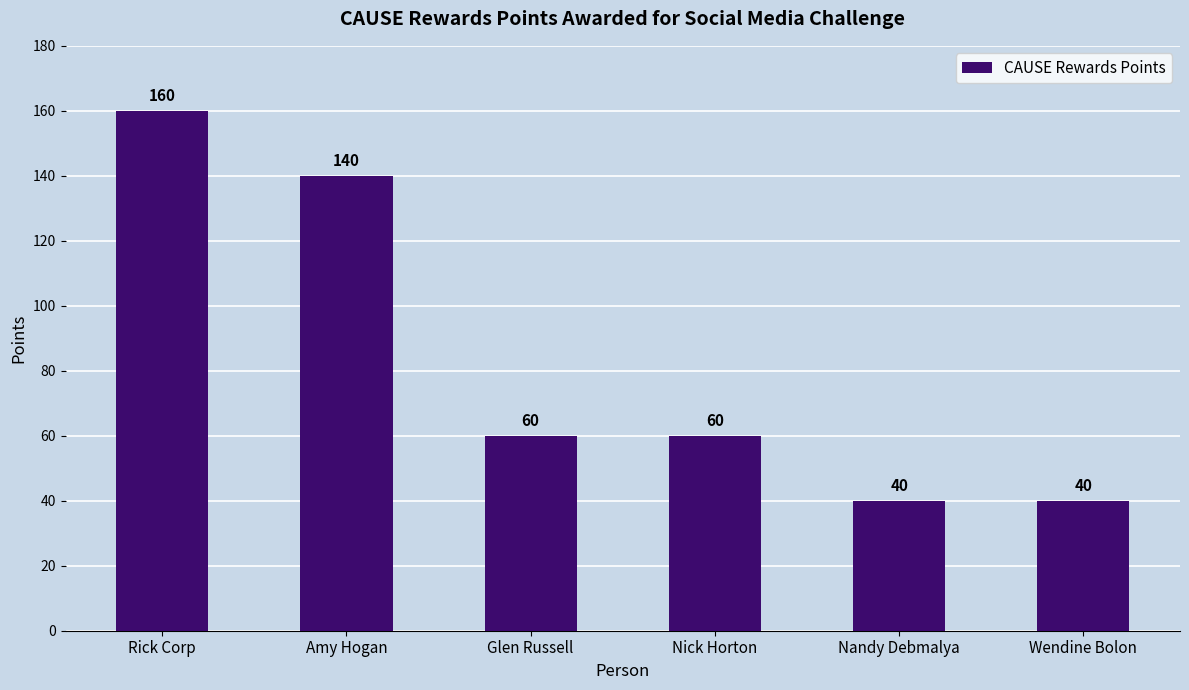

What is the average value?

83